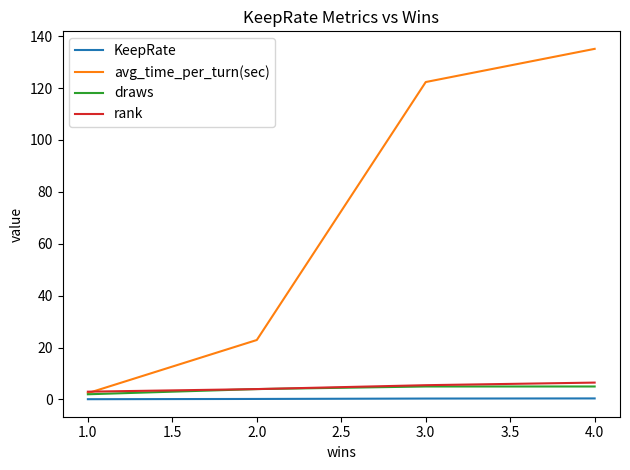

Which series has the largest range (max minus min)?

avg_time_per_turn(sec)